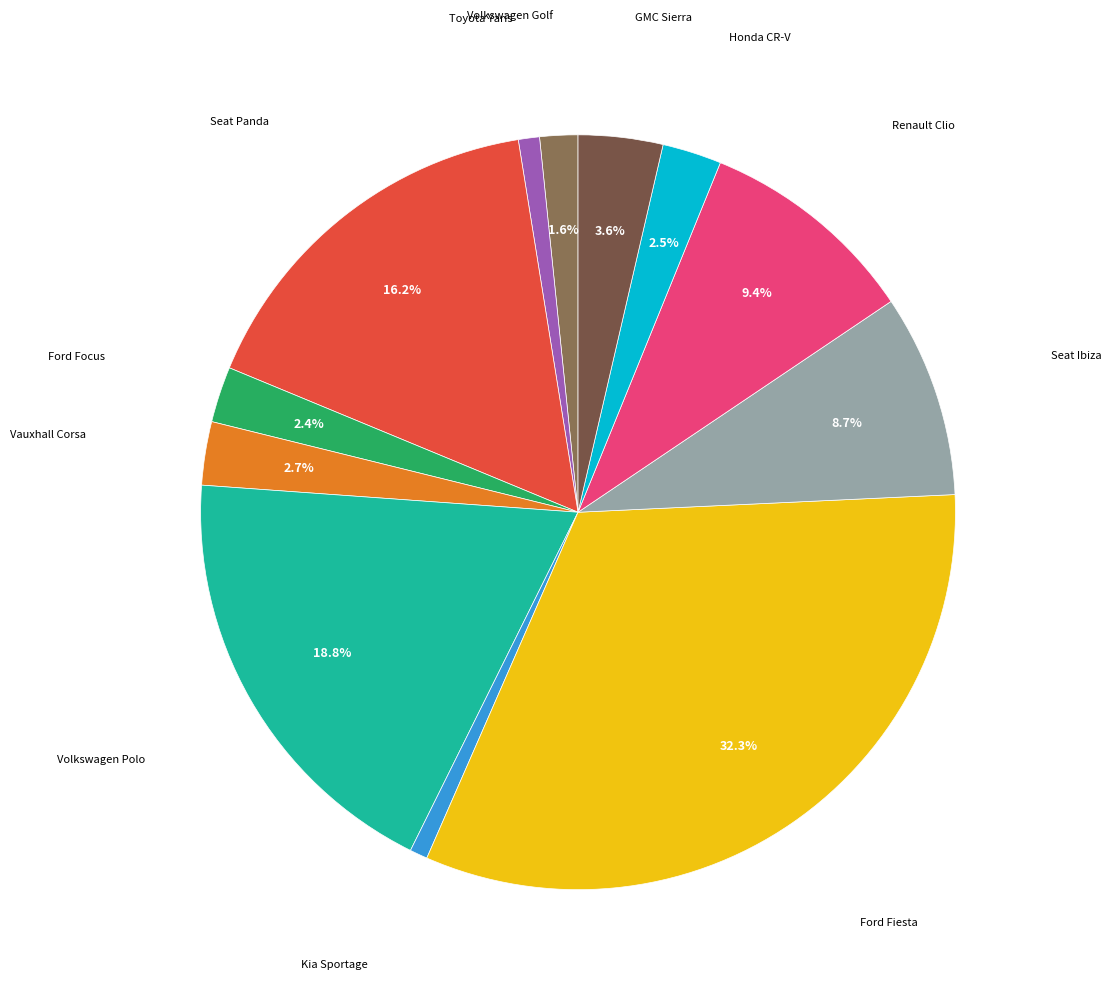

Does Kia Sportage represent more than half of the total?

No